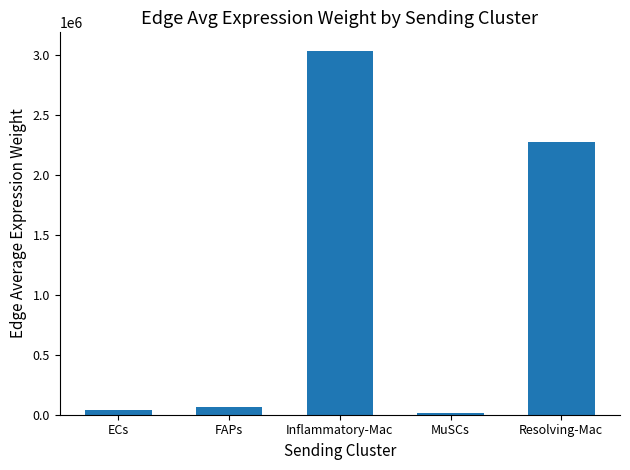

What is the value of the 2nd bar from the left?

66855.6